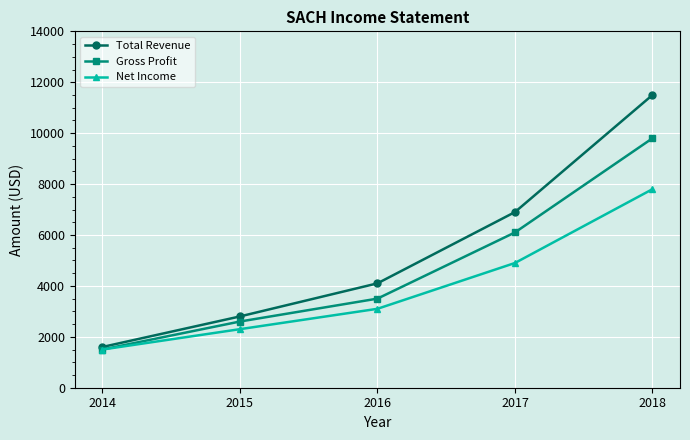

Rank the series by their average value, from highest to lowest.

Total Revenue, Gross Profit, Net Income